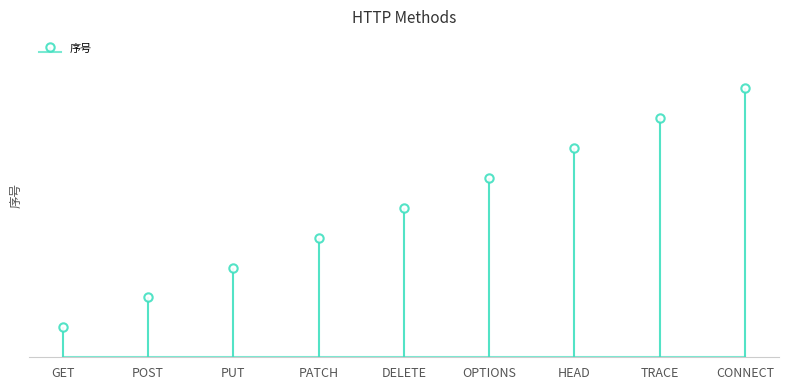

List the labels in order of value, largest first.

CONNECT, TRACE, HEAD, OPTIONS, DELETE, PATCH, PUT, POST, GET